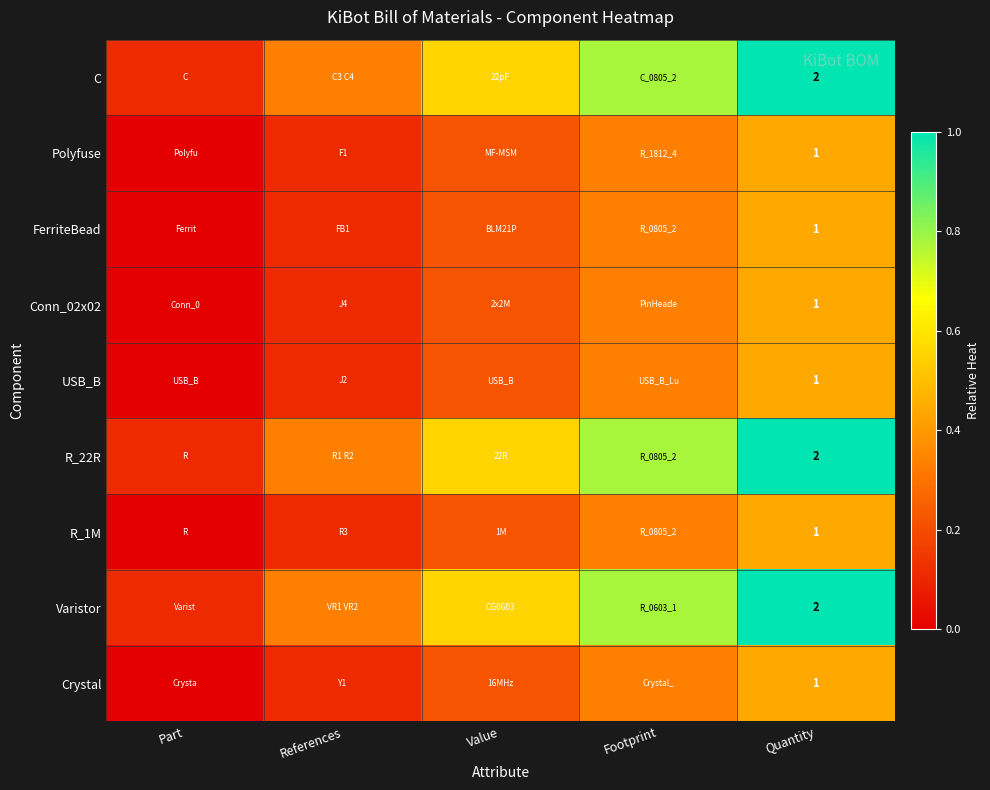

True or false: R_1M has a value of 0.3 at Footprint.

True